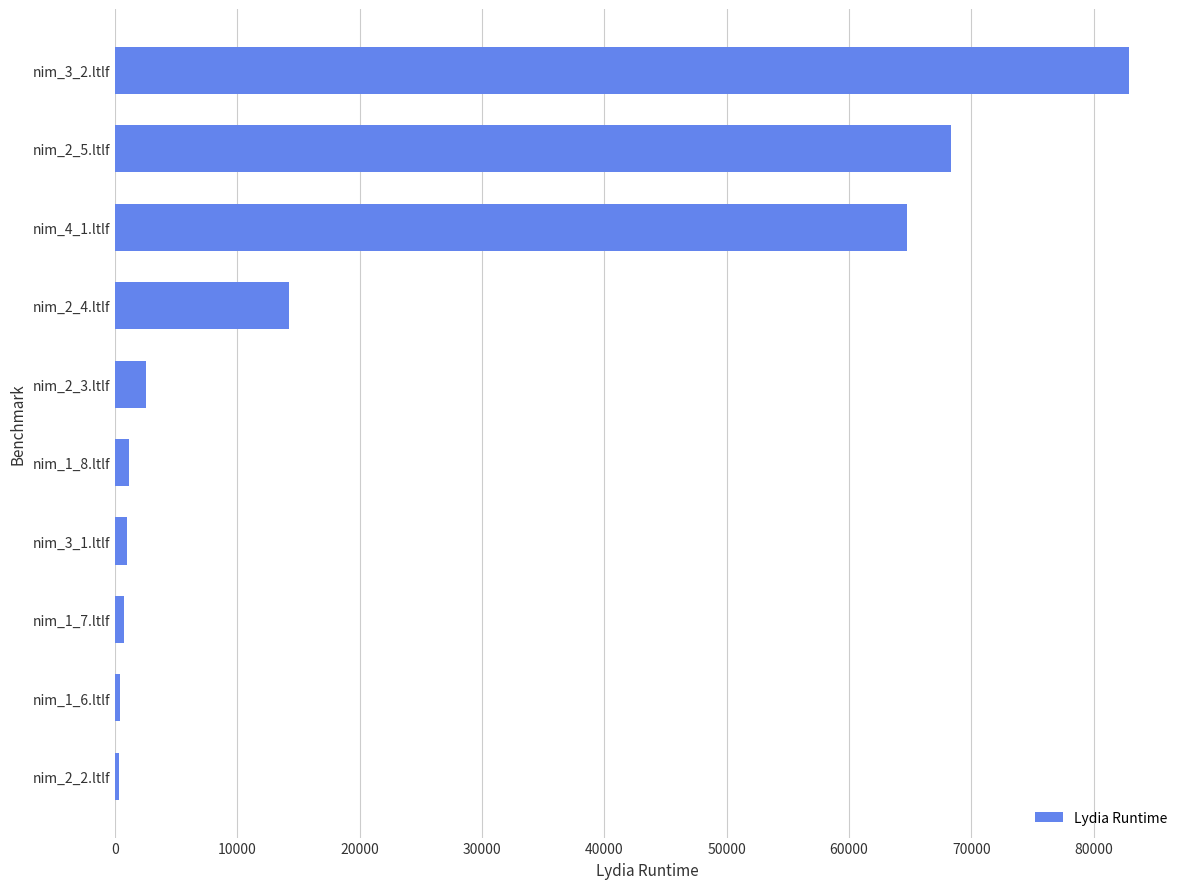

Is it true that the value at nim_2_5.ltlf is 68347.2?

True